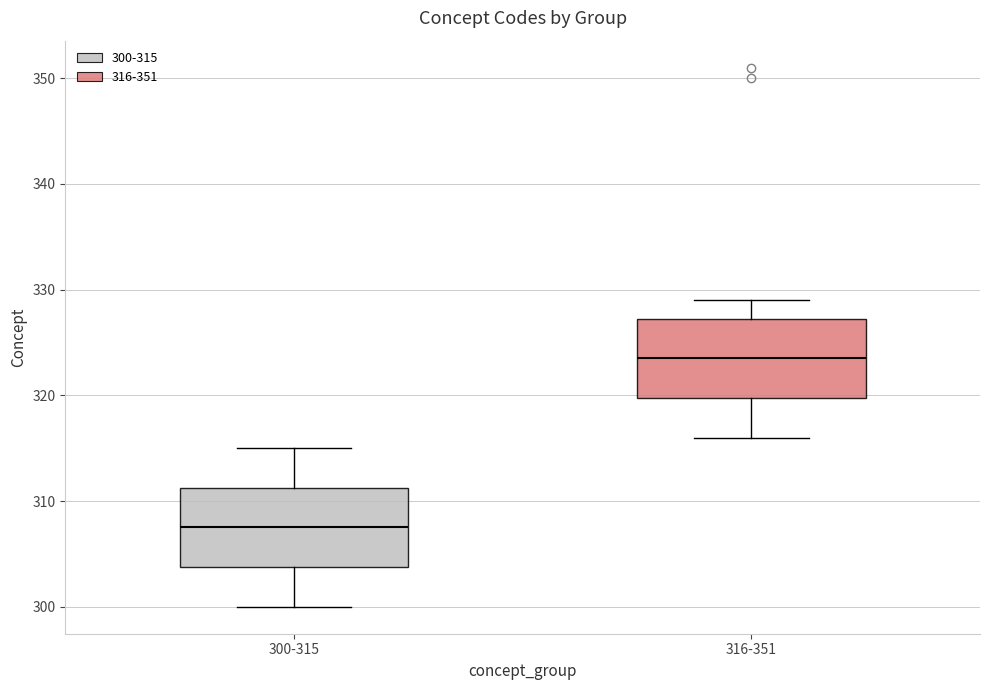

Reading left to right, read every box against the y-axis: the position of its median line, the range the box covers, and the ends of its whiskers. The values are not printed on the chart, so give them approximately, as read against the axis.

300-315: median 308, box 304 to 311, whiskers 300 to 315
316-351: median 324, box 320 to 327, whiskers 316 to 329